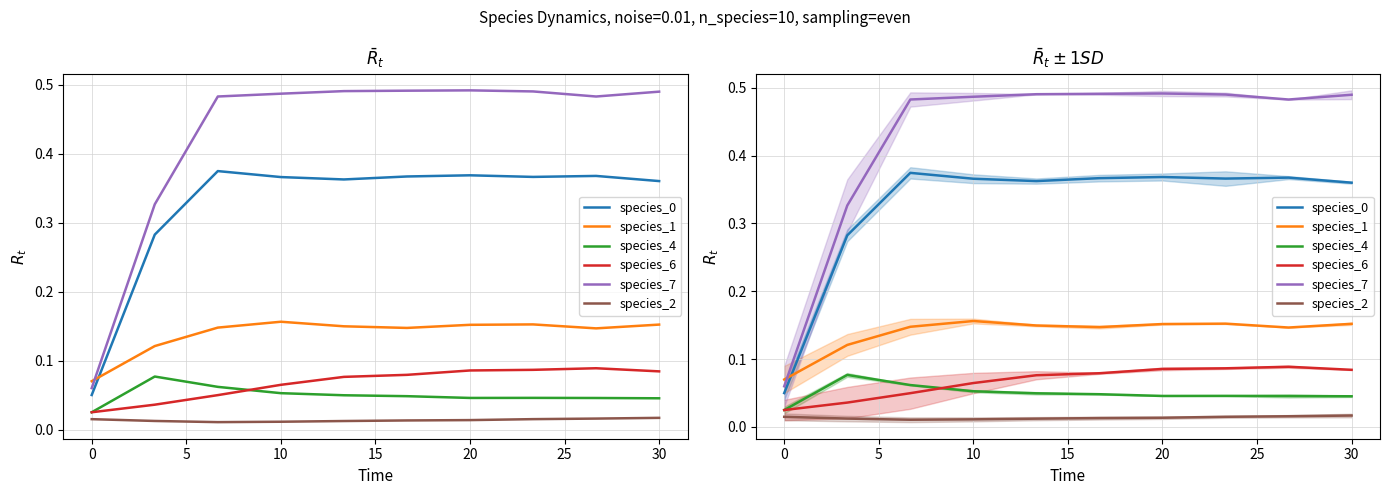

List the series in order of their peak value, lowest first.

species_2, species_4, species_6, species_1, species_0, species_7